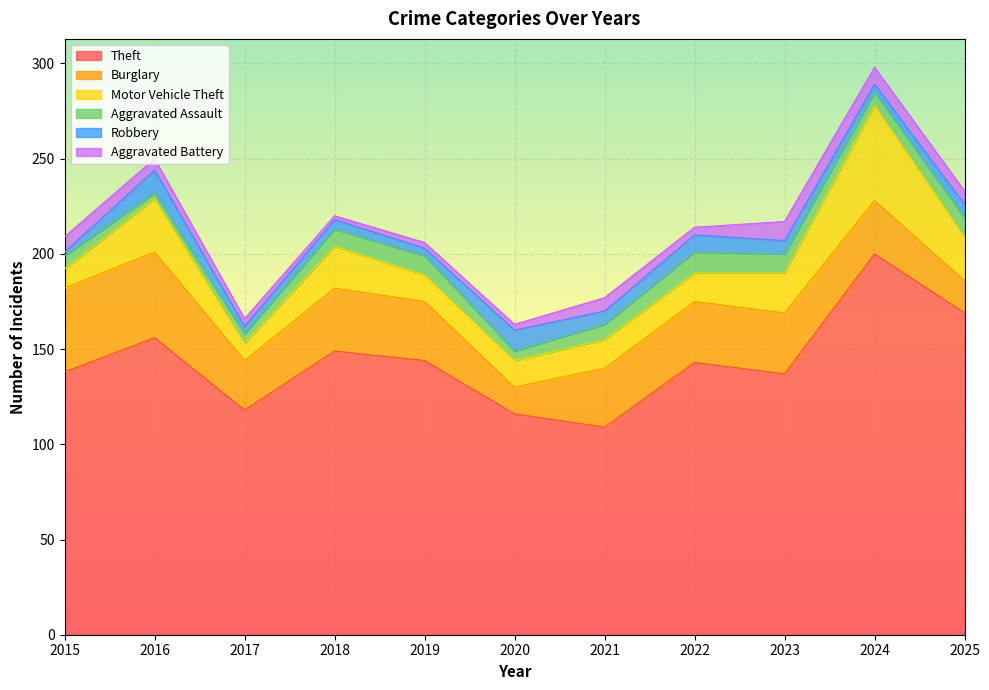

What is the sum of all Motor Vehicle Theft values?

221